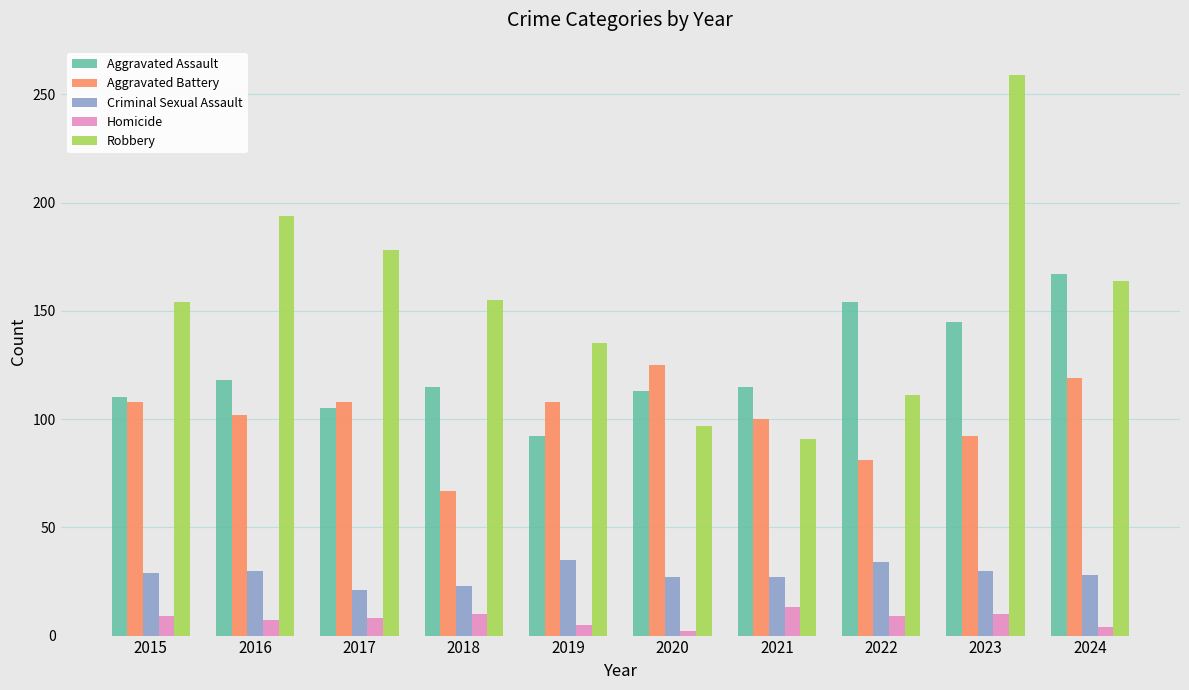

What is the sum of all Criminal Sexual Assault values?

284